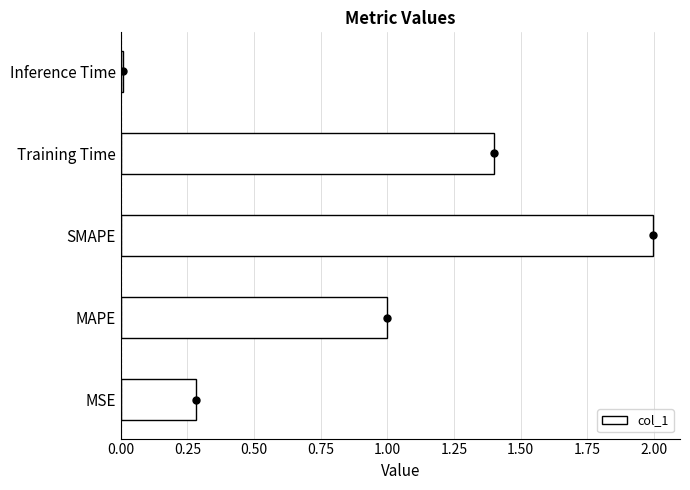

The value of col_1 at MAPE is 0.5. True or false?

False